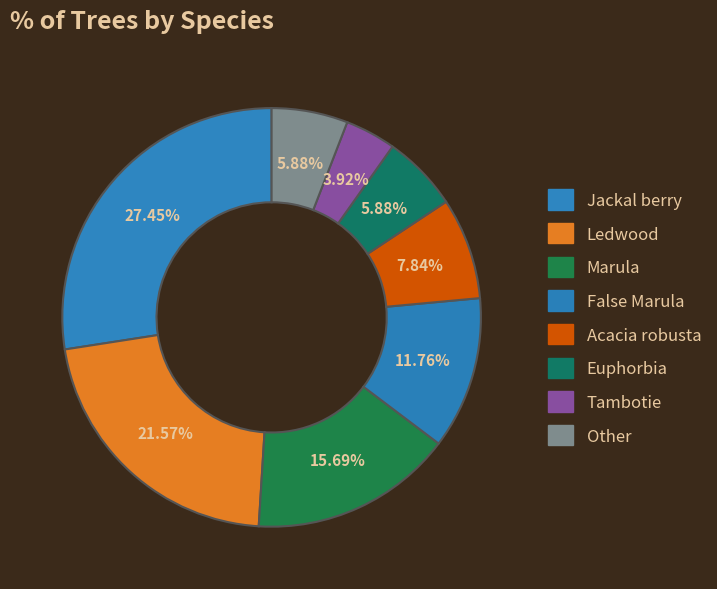

To the nearest percent, what is the average slice percentage?

12%